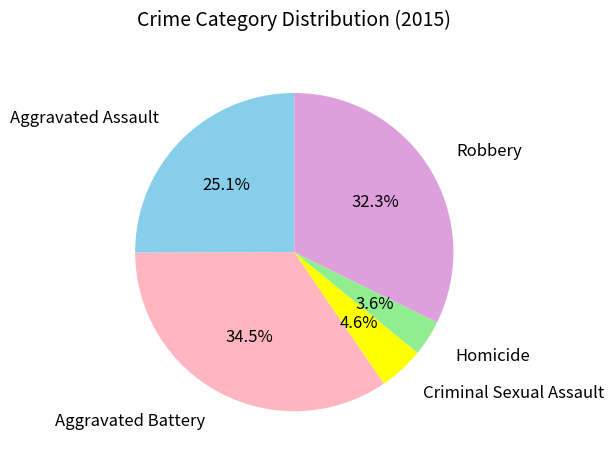

To the nearest percent, what is the combined percentage of Criminal Sexual Assault and Robbery?

37%